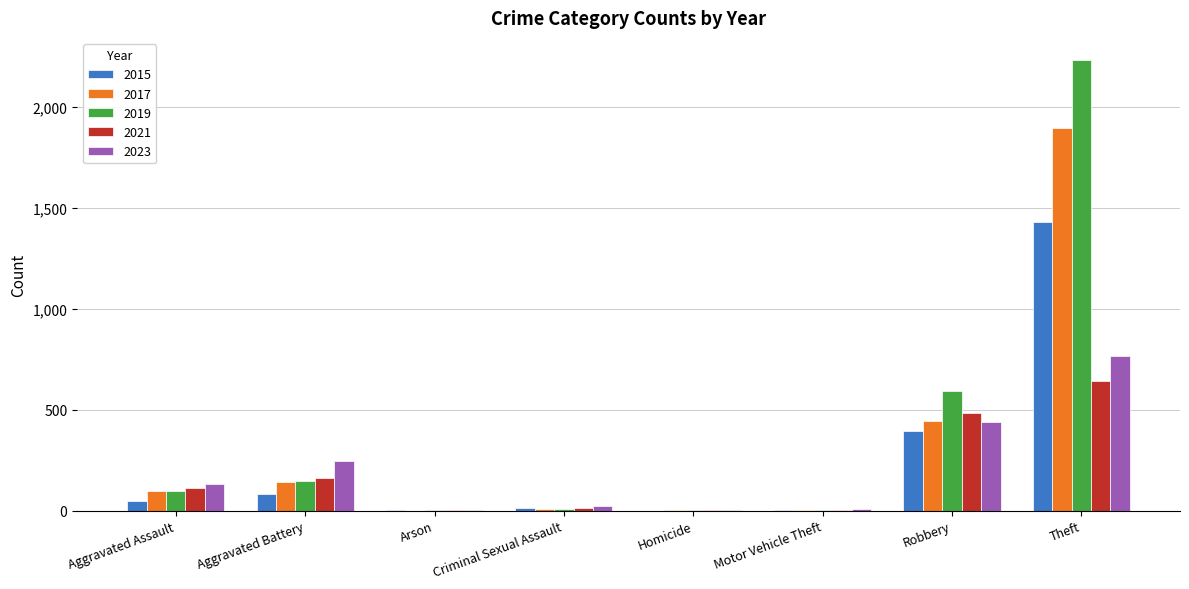

What is the difference between the 2017 values at Homicide and Arson?

1